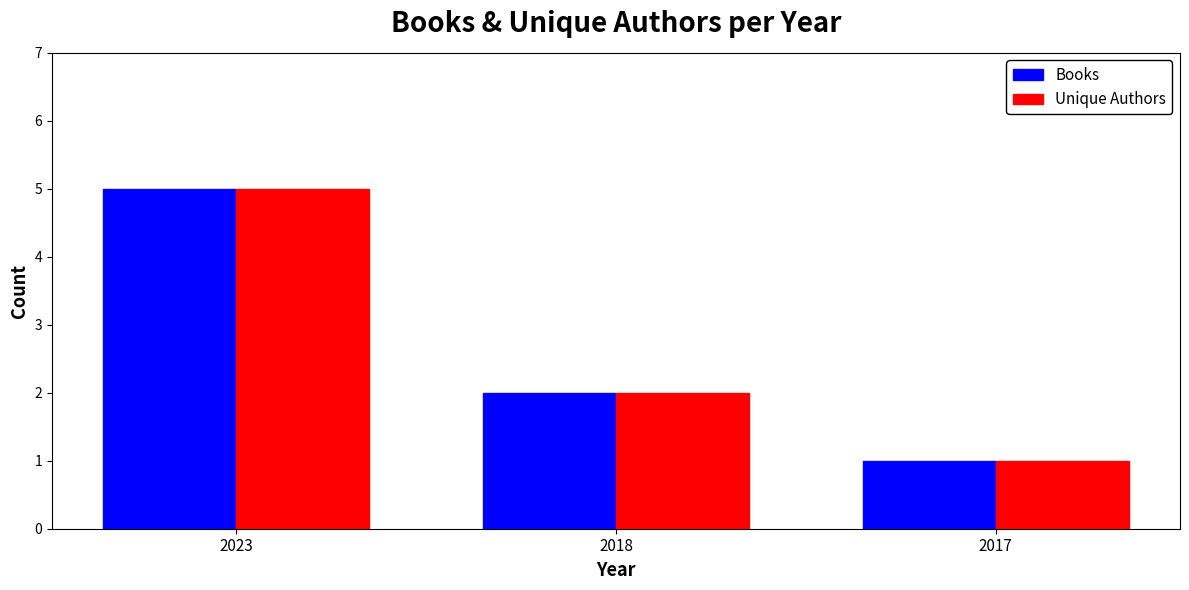

What is the highest value of the Unique Authors series?

5